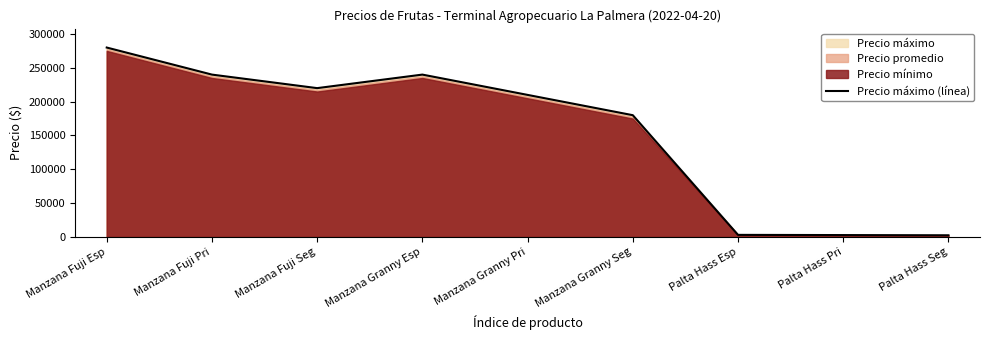

What is the difference between the values at Manzana Fuji Pri and Manzana Fuji Seg?

20000